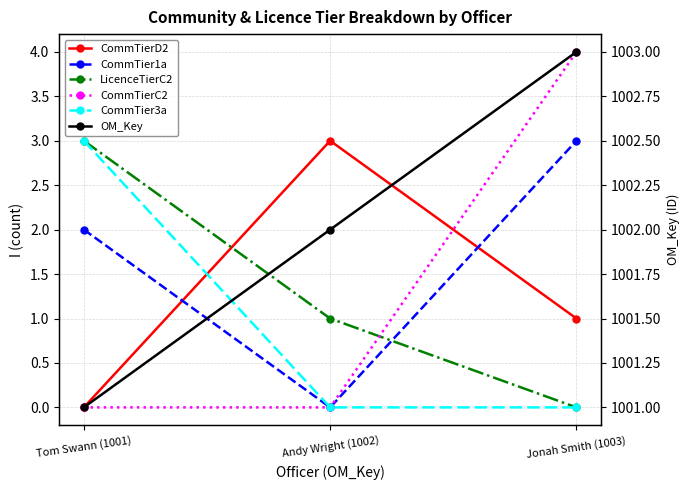

What is the difference between the maximum and second lowest values in the CommTier3a series?

3